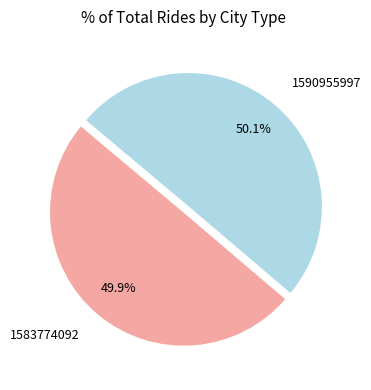

What is the ratio of the value at 1583774092 to the value at 1590955997?

1.0